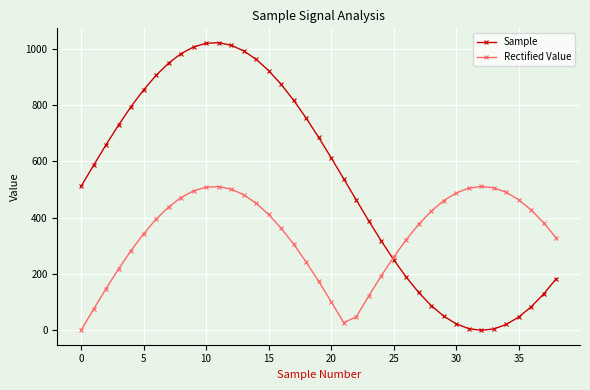

What is the maximum value for Rectified Value?

511.0